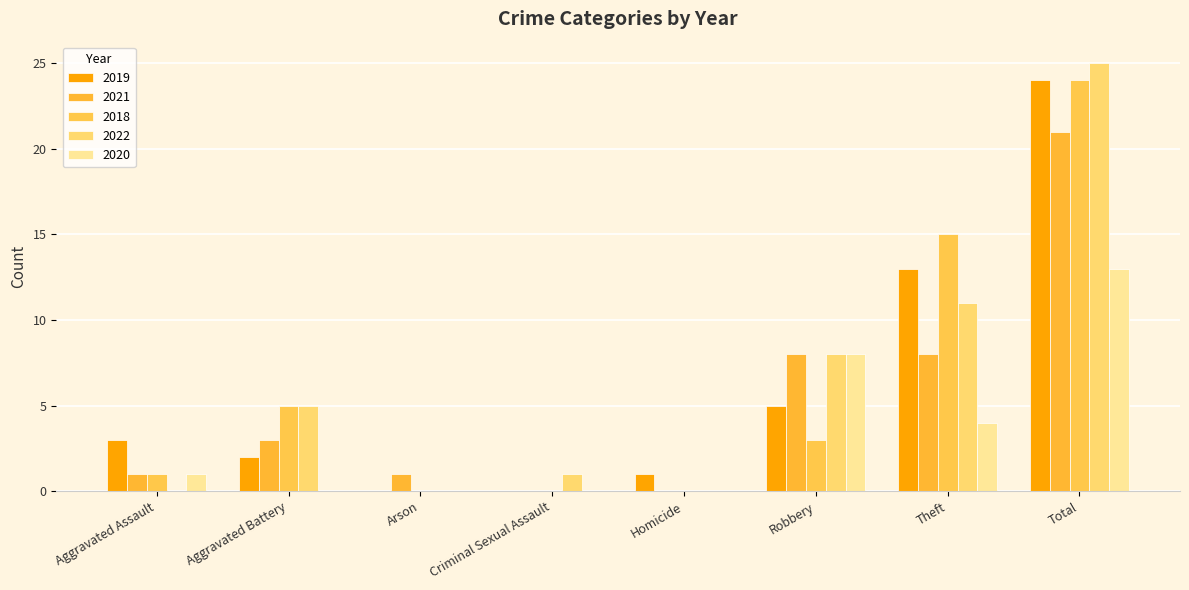

Rank the series at Aggravated Battery from highest to lowest value.

2018, 2022, 2021, 2019, 2020